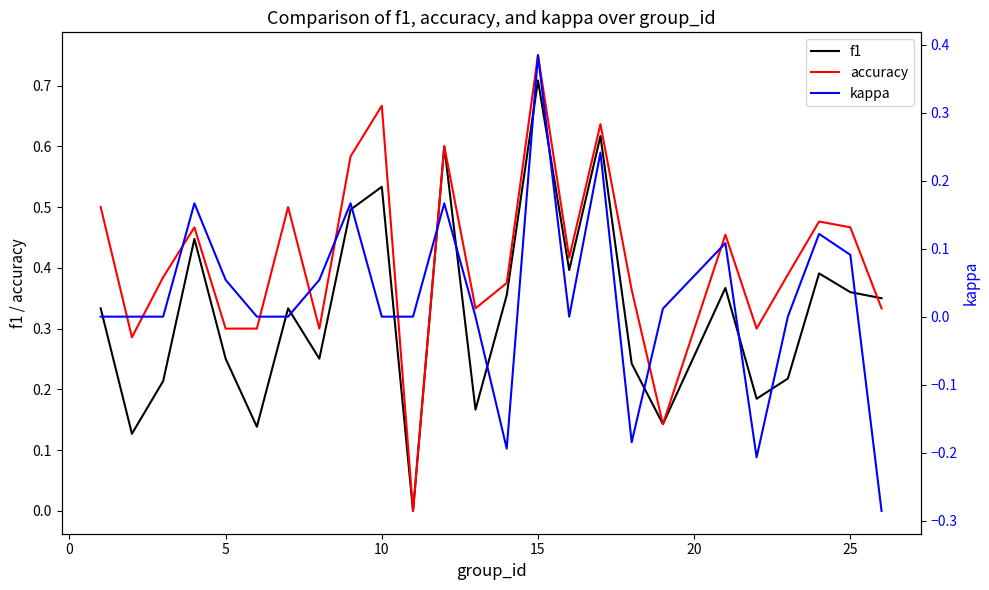

Is this an area chart (filled region under the line)?

No